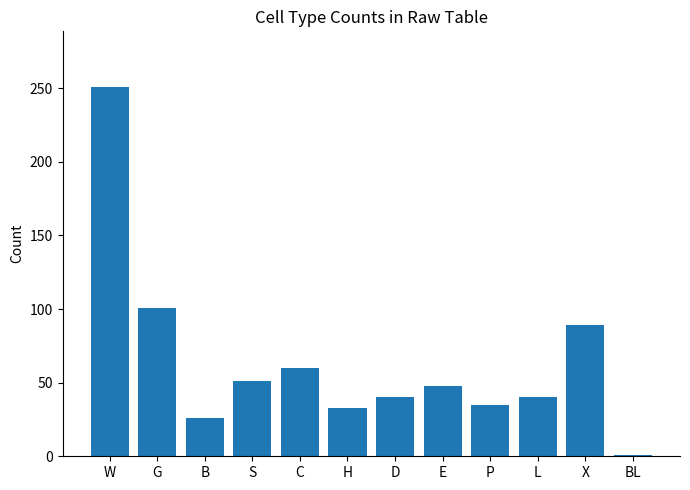

At which category does the chart reach its peak across all series?

W